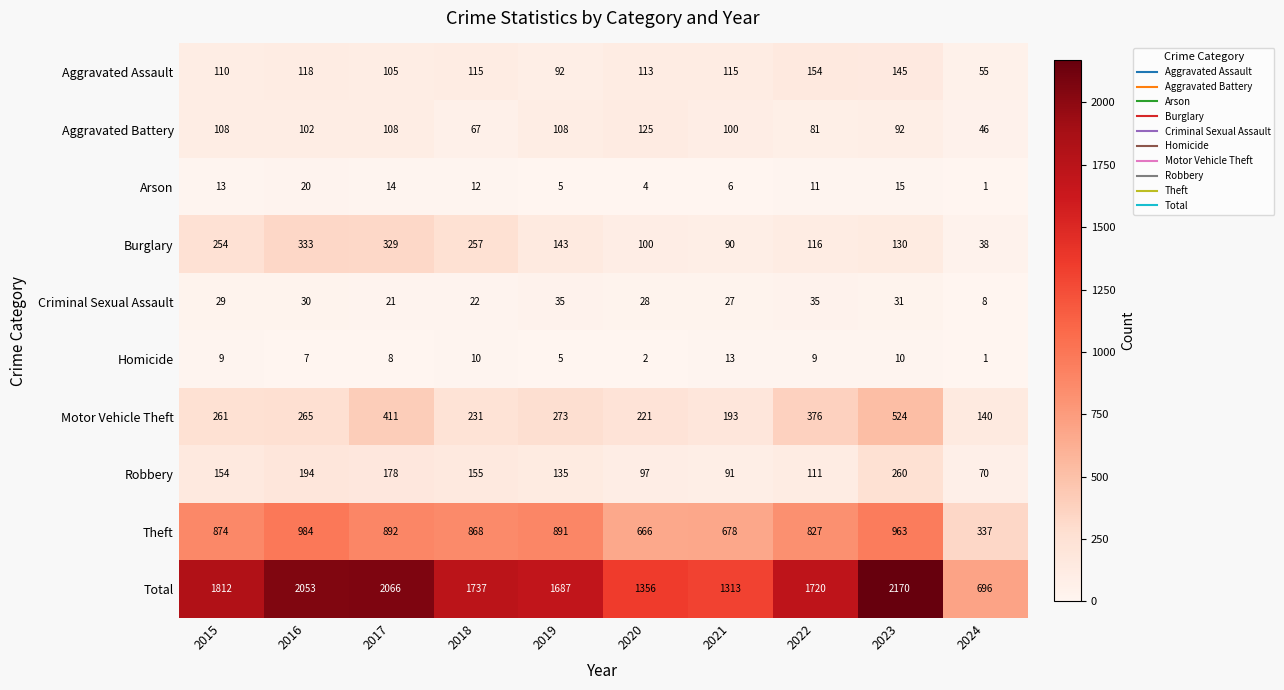

True or false: Motor Vehicle Theft has a value of 265 at 2016.

True